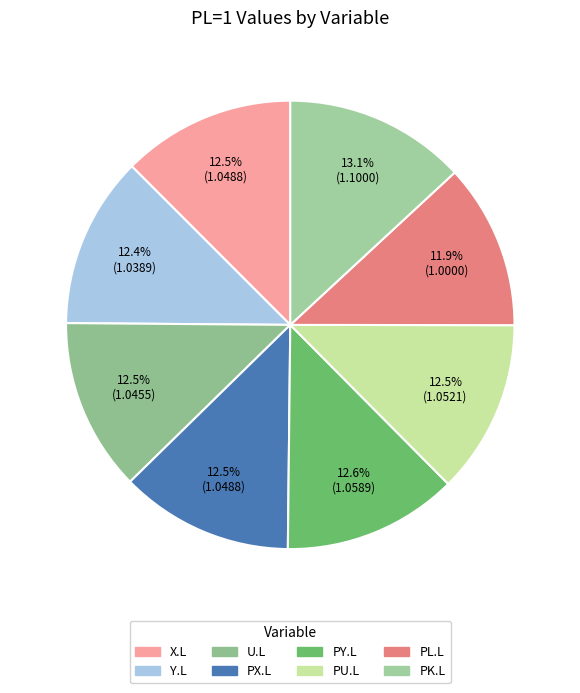

The PK.L slice represents 2% of the pie. True or false?

False